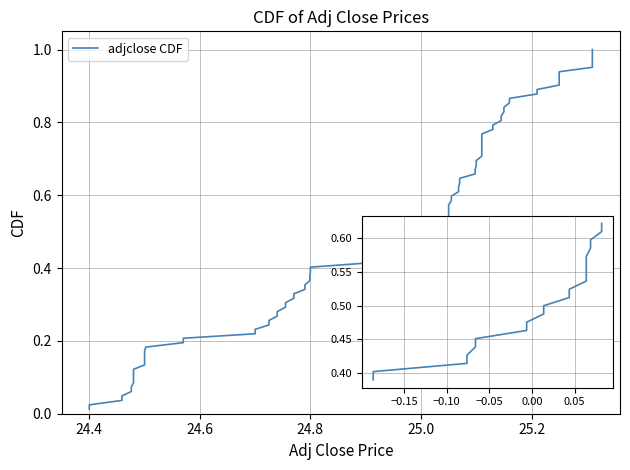

True or false: the data has more than 2 interior local peaks.

False